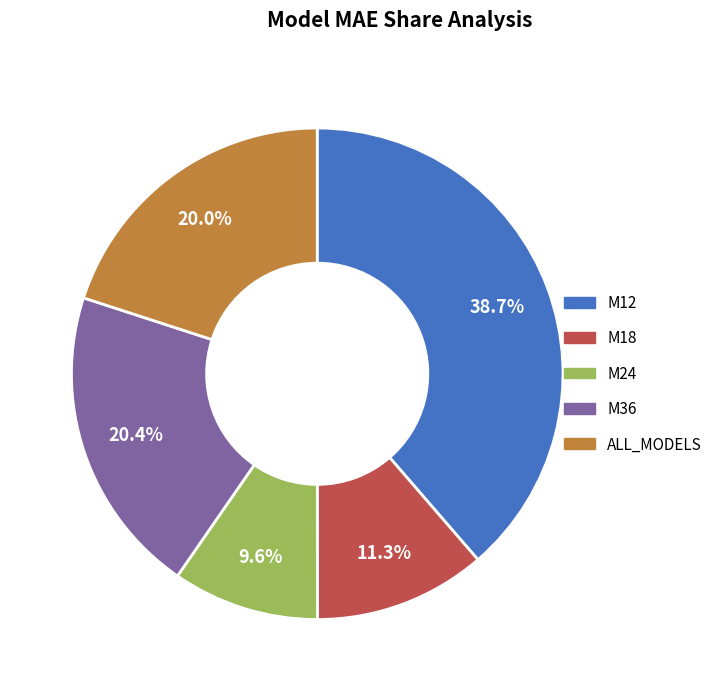

What is the smallest slice in the pie chart?

M24